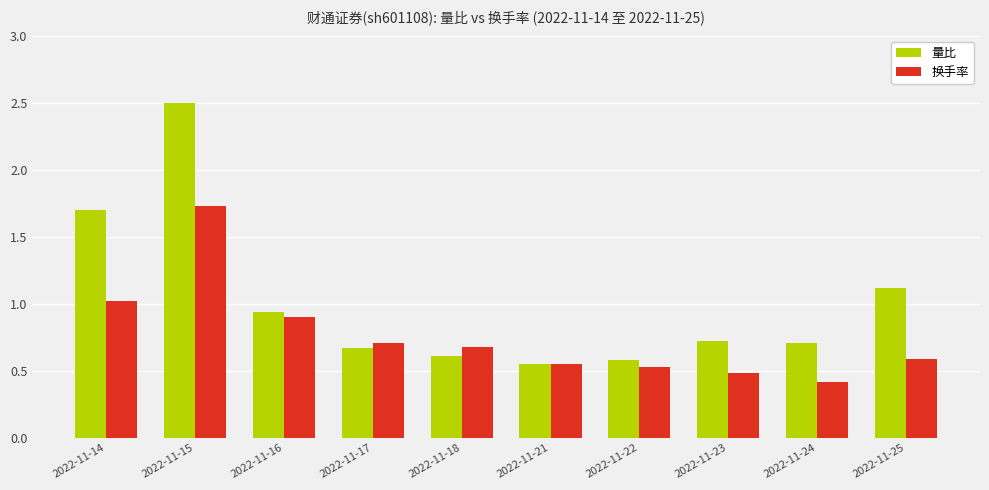

Does the chart contain stacked bars?

No